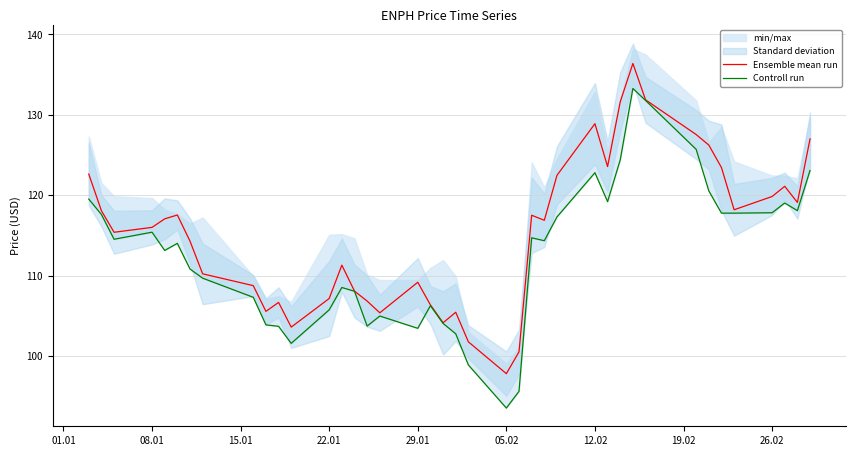

What is the lowest value of the Ensemble mean run series?

97.8